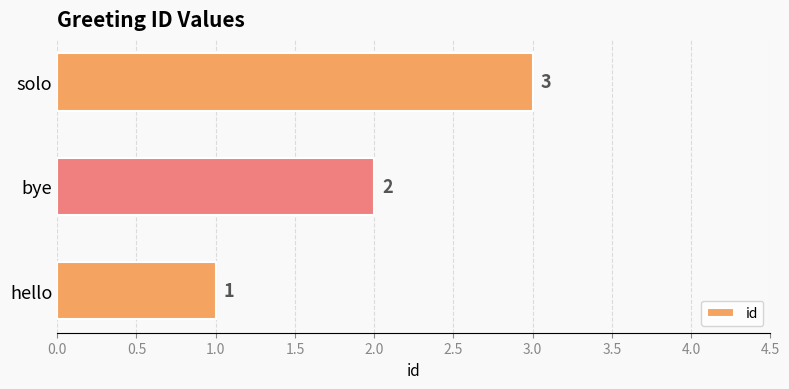

Which has a higher value, bye or solo?

solo